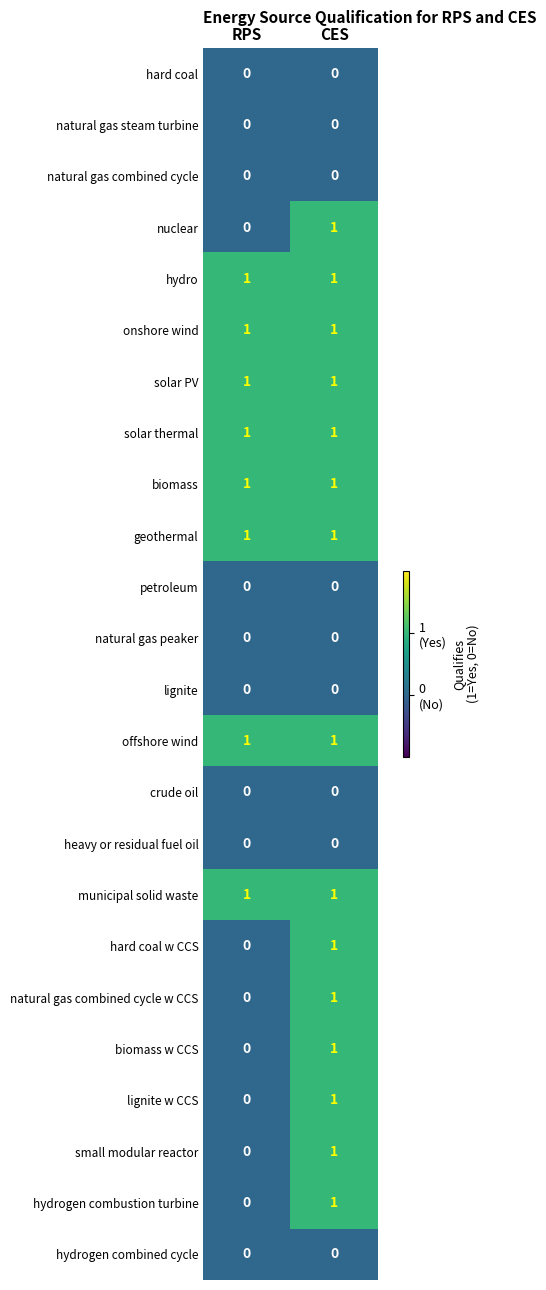

List the labels in order of hard coal w CCS value, largest first.

CES, RPS